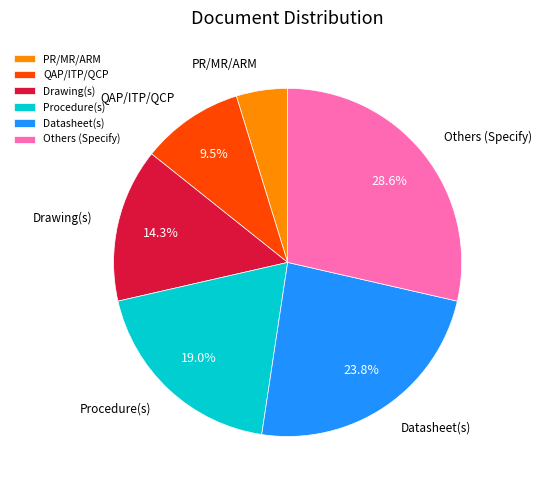

To the nearest percent, what is the average slice percentage?

17%